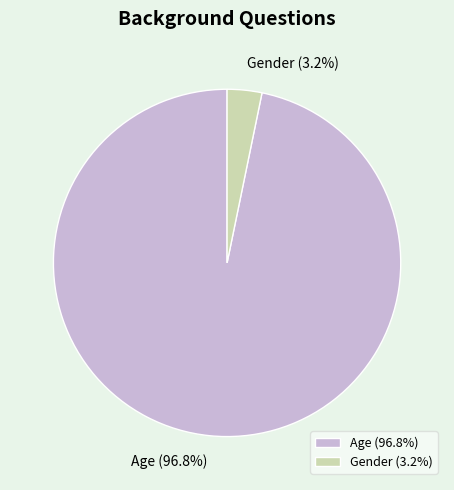

What percentage is NOT represented by Gender?

96.8%